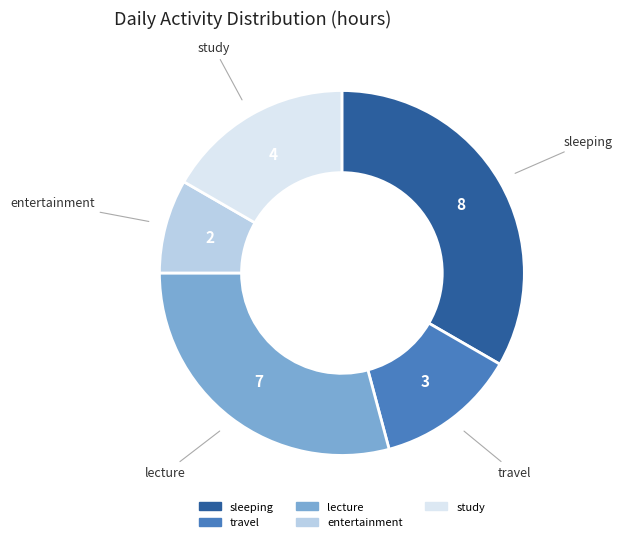

How many segments does this pie chart have?

5